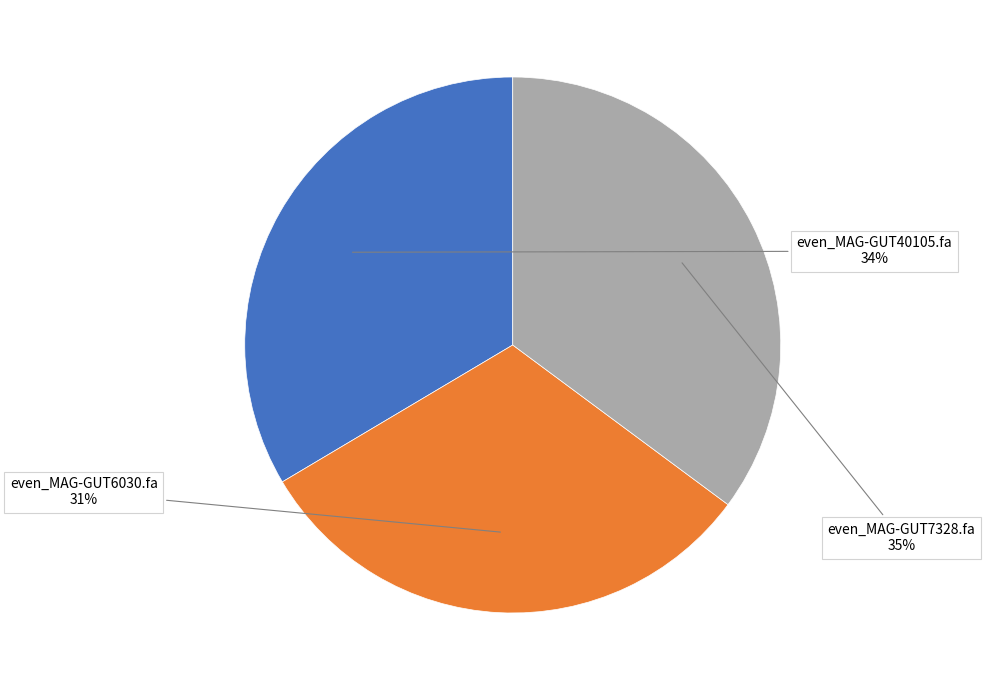

The even_MAG-GUT7328.fa slice represents 35% of the pie. True or false?

True